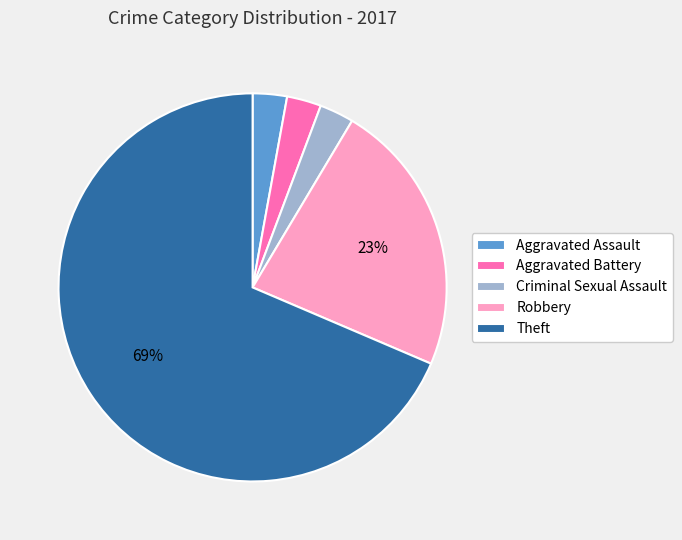

True or false: Criminal Sexual Assault accounts for 3% of the total.

True